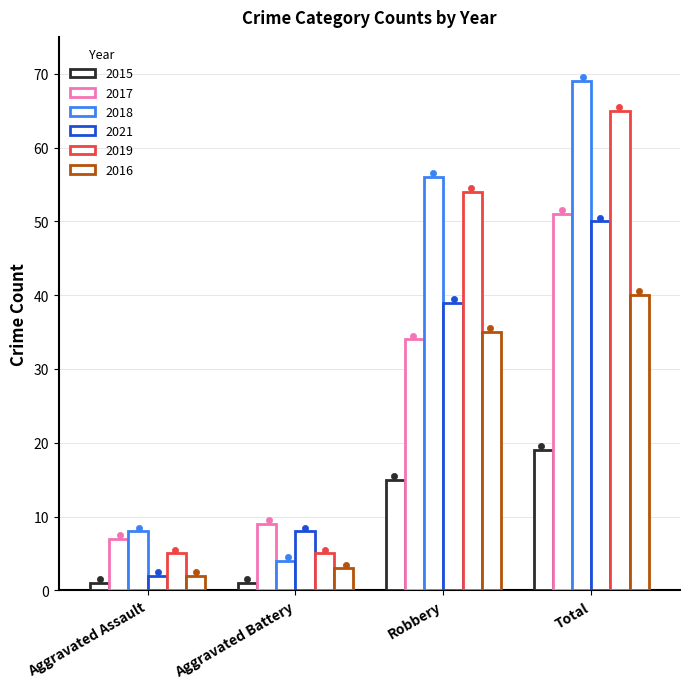

What are all the series names shown in the legend?

2015, 2017, 2018, 2021, 2019, 2016